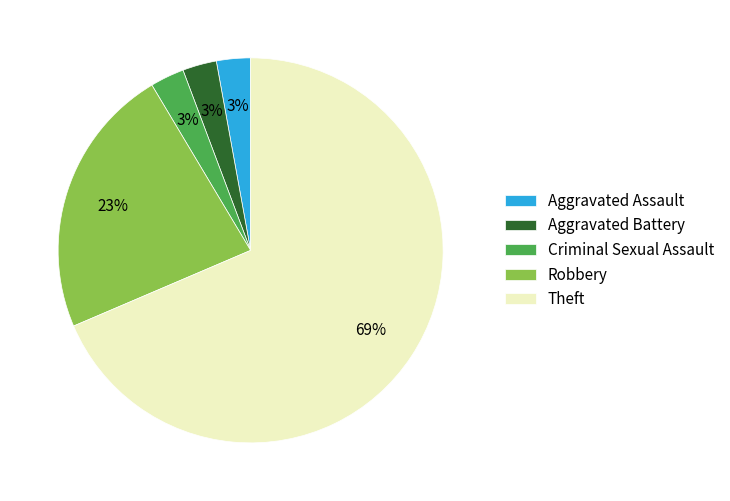

Is Theft the majority of the pie?

Yes